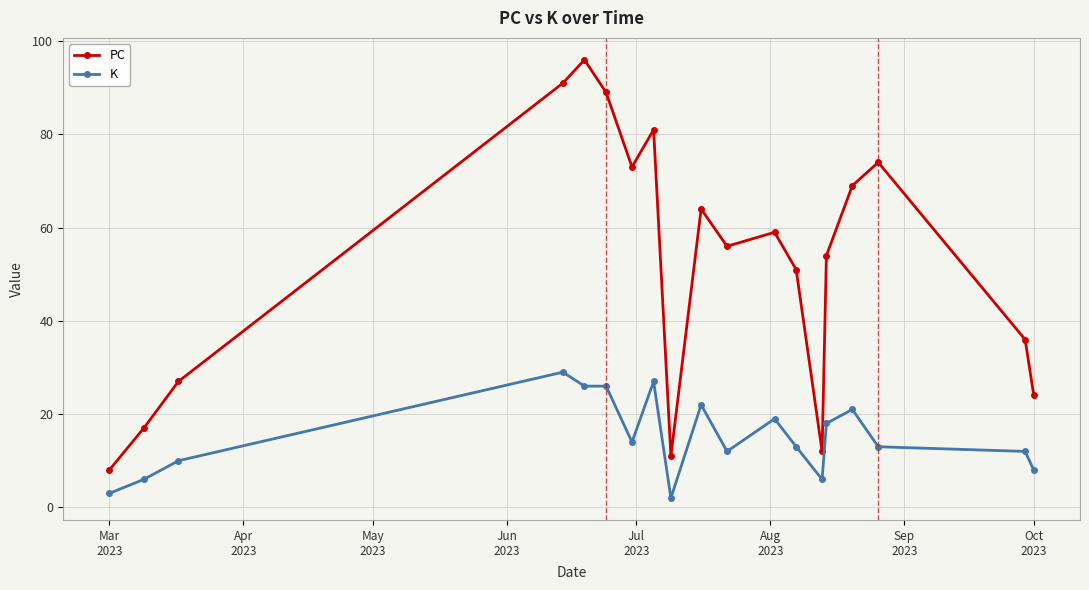

List the series in order of their peak value, lowest first.

K, PC